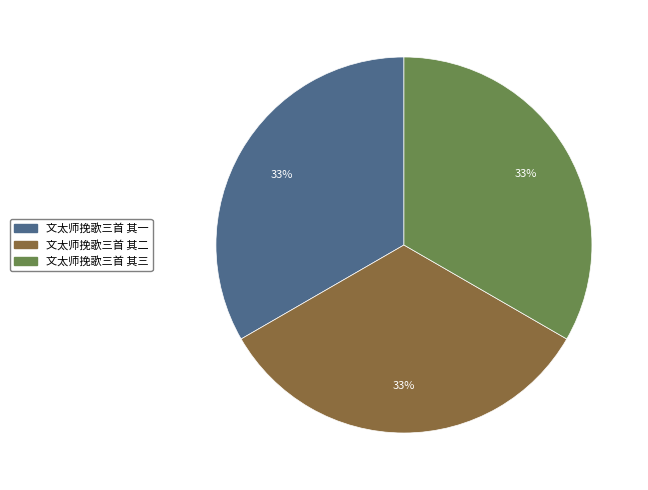

True or false: 文太师挽歌三首 其二 accounts for 44% of the total.

False